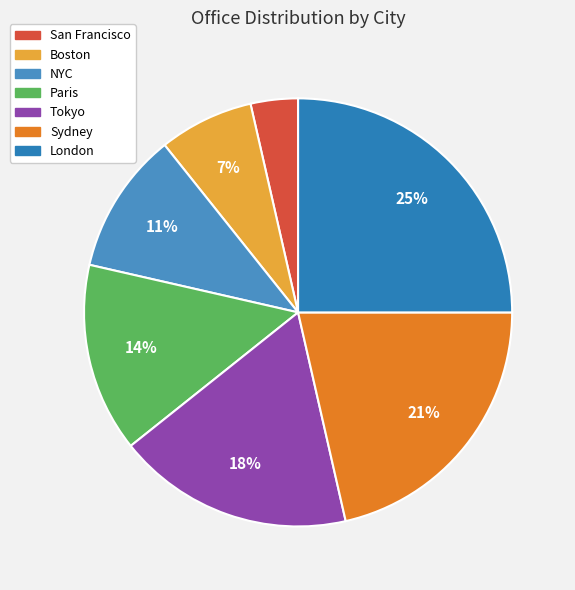

Between London and Tokyo, which is larger?

London